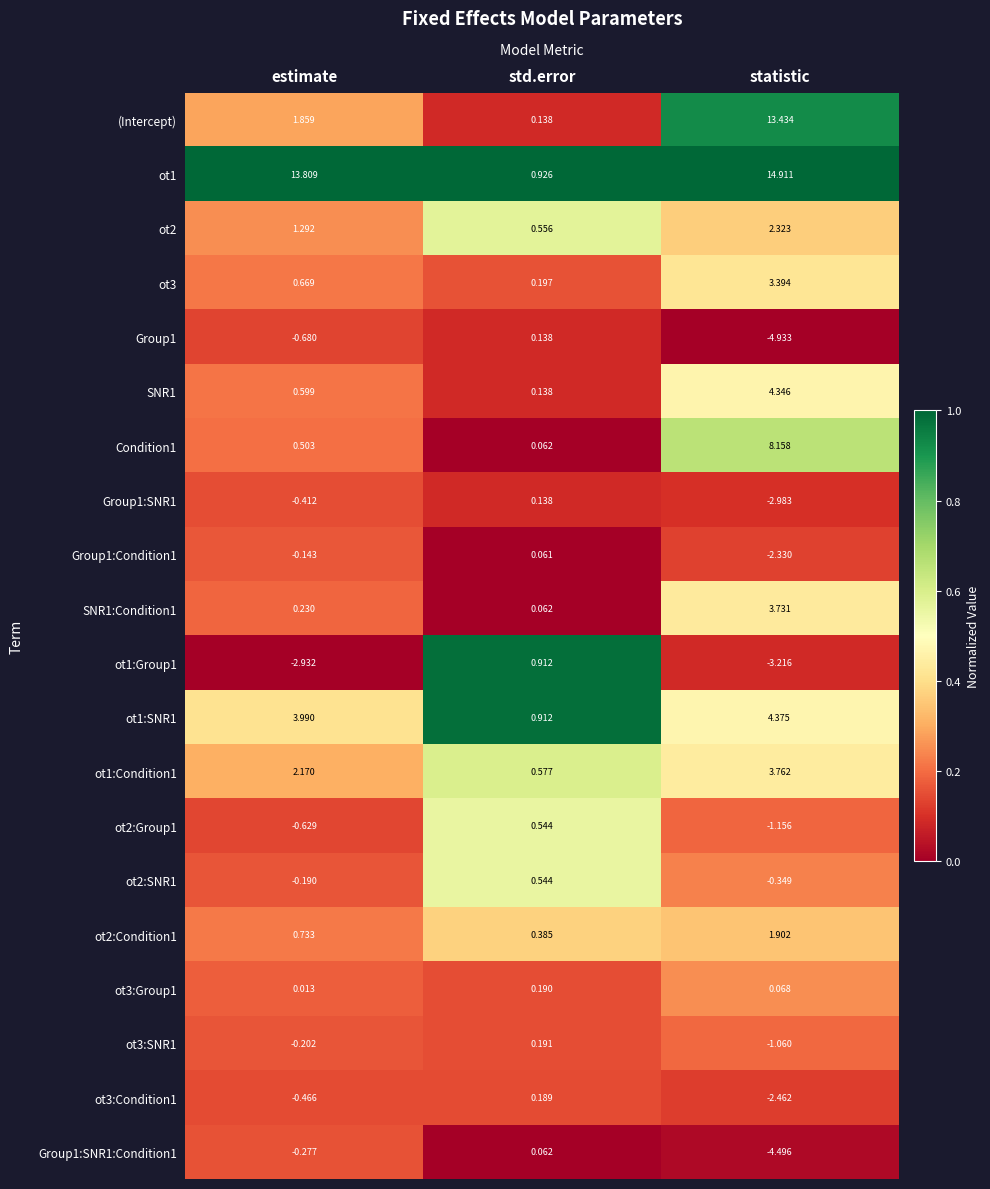

Is the value of ot2:SNR1 at estimate greater than the value of Group1:SNR1 at std.error?

No